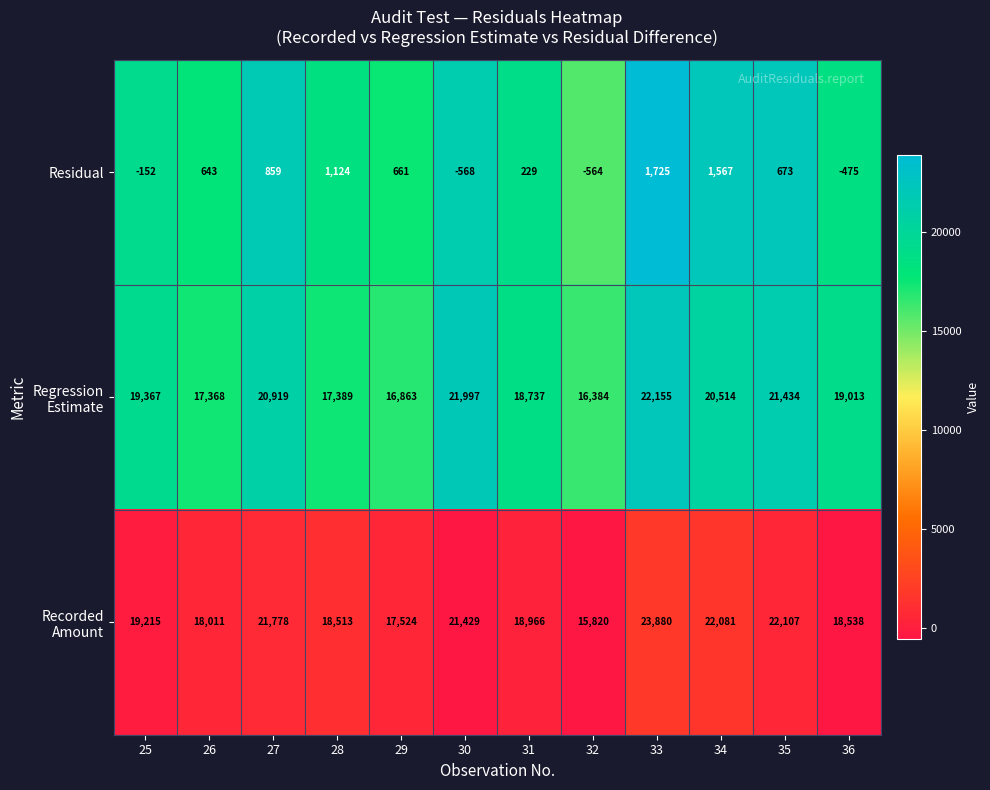

What is the average value of the Residual series?

477